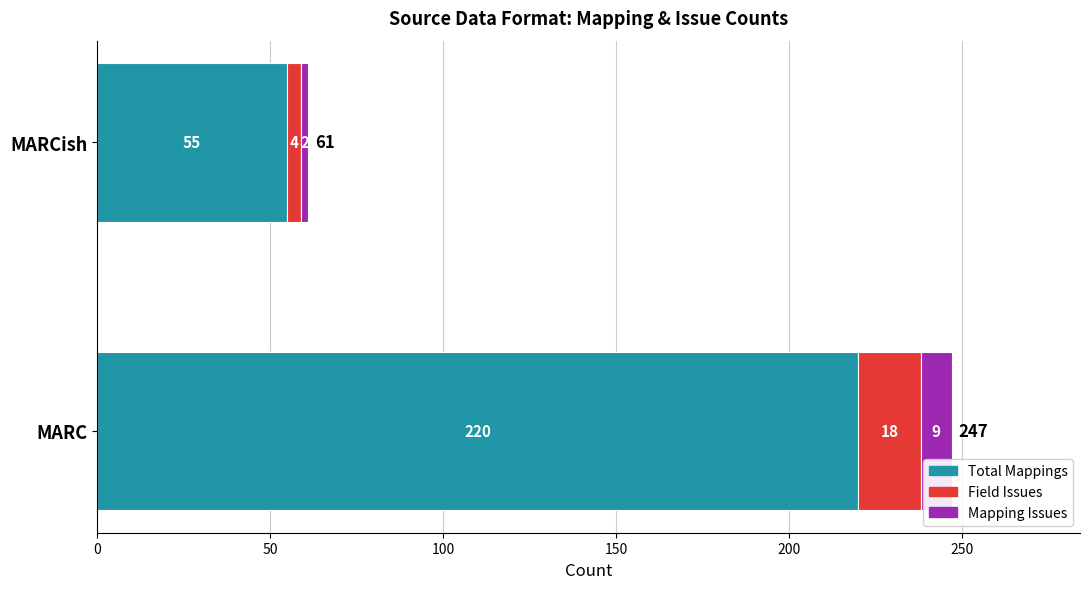

True or false: Total Mappings has a value of 220 at MARC.

True